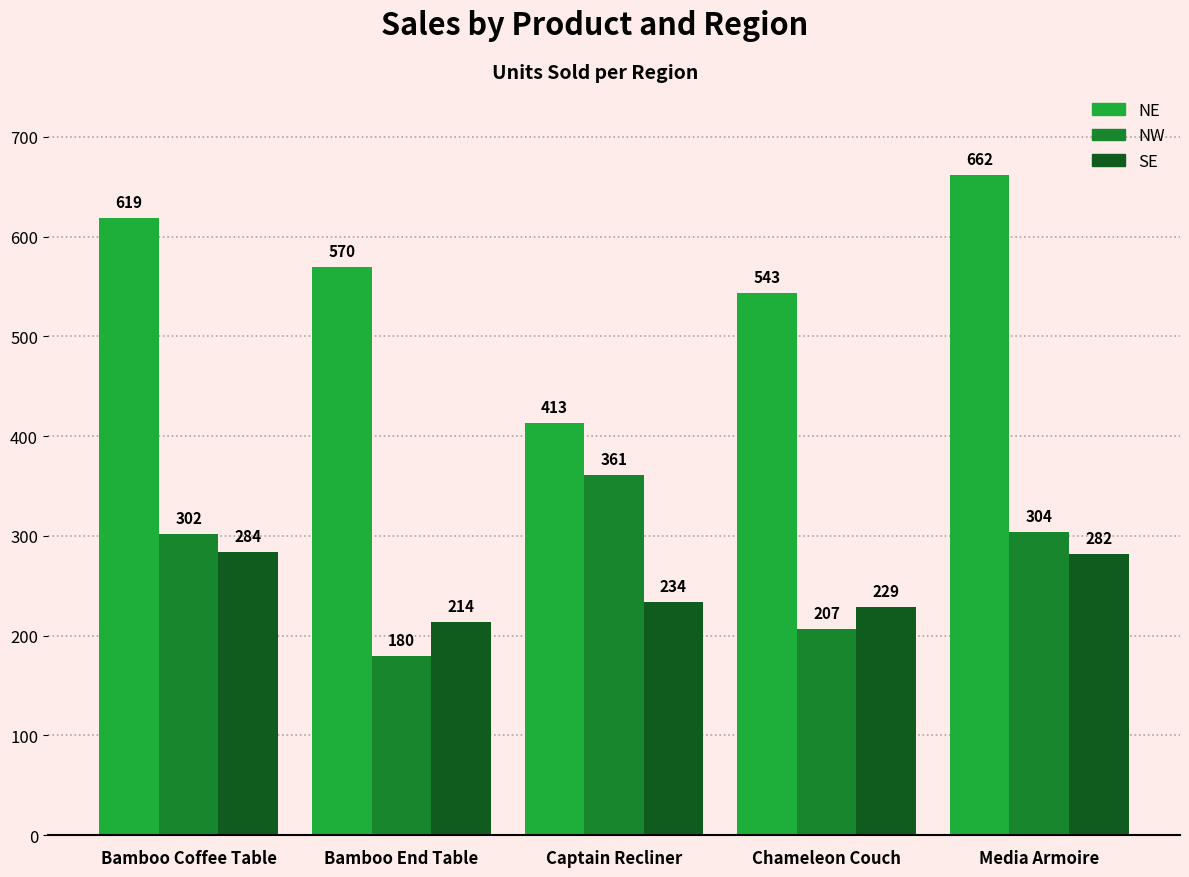

What is the total value across all series at Captain Recliner?

1008